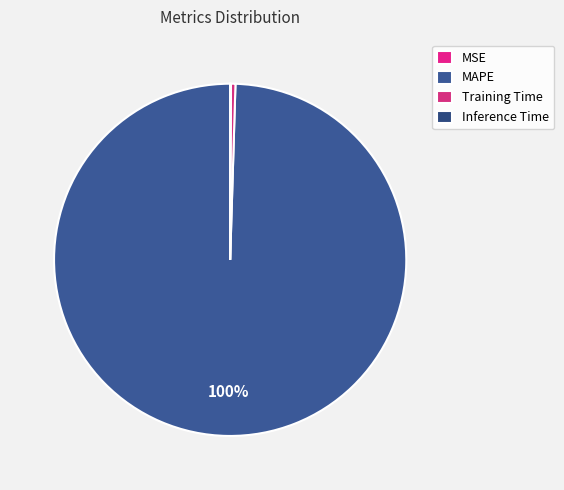

Count the number of slices in the pie.

4